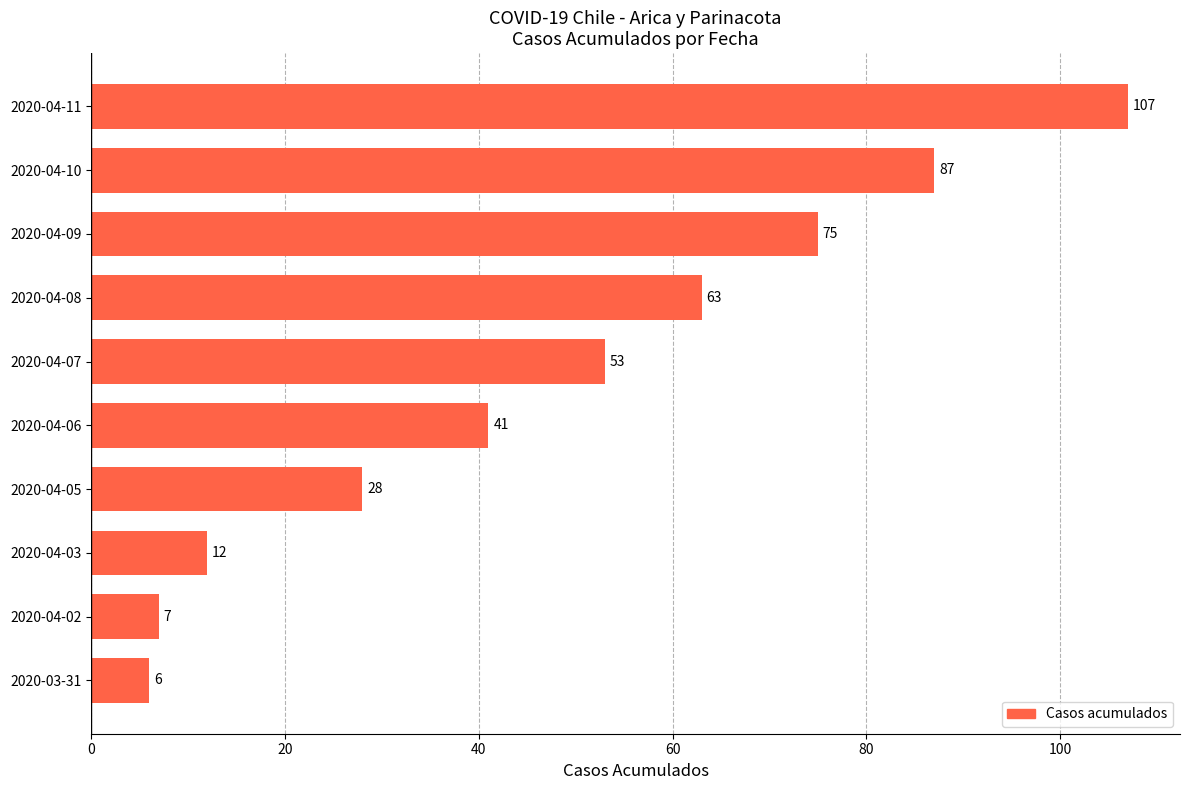

How many data points does each series have?

10